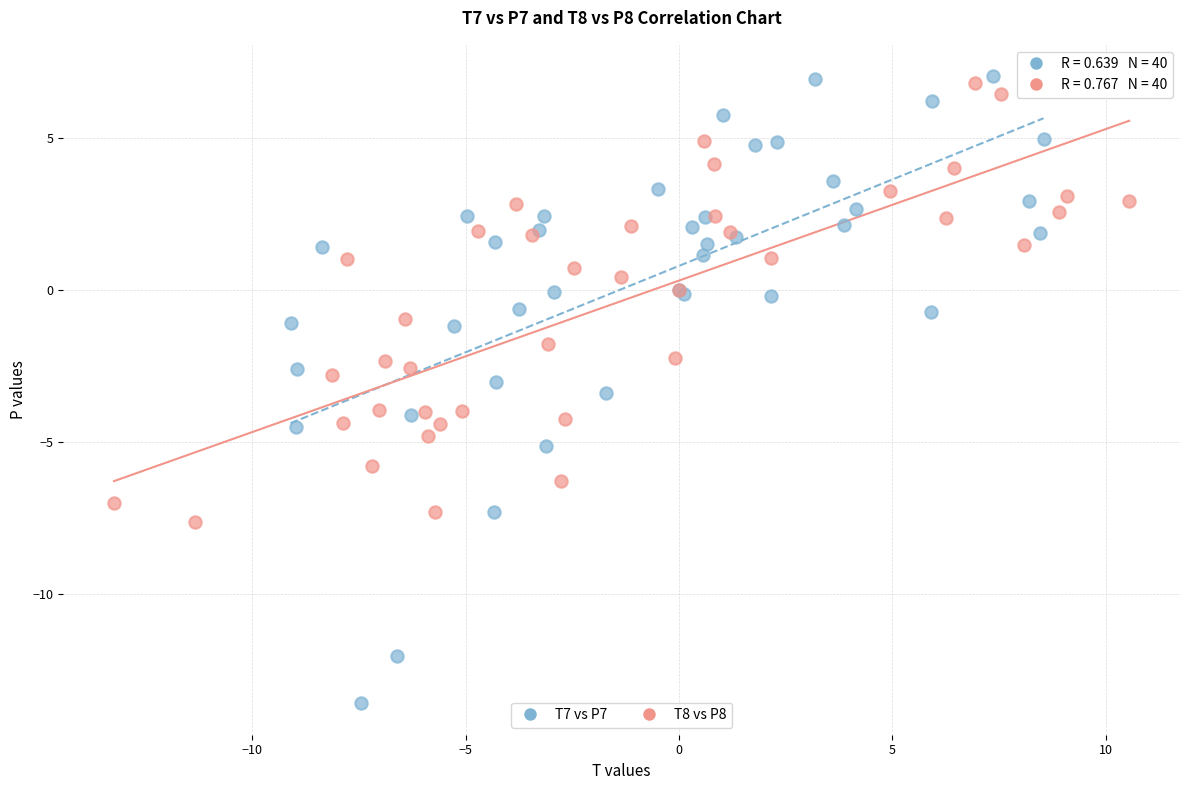

What are all the series names shown in the legend?

T7 vs P7, T8 vs P8